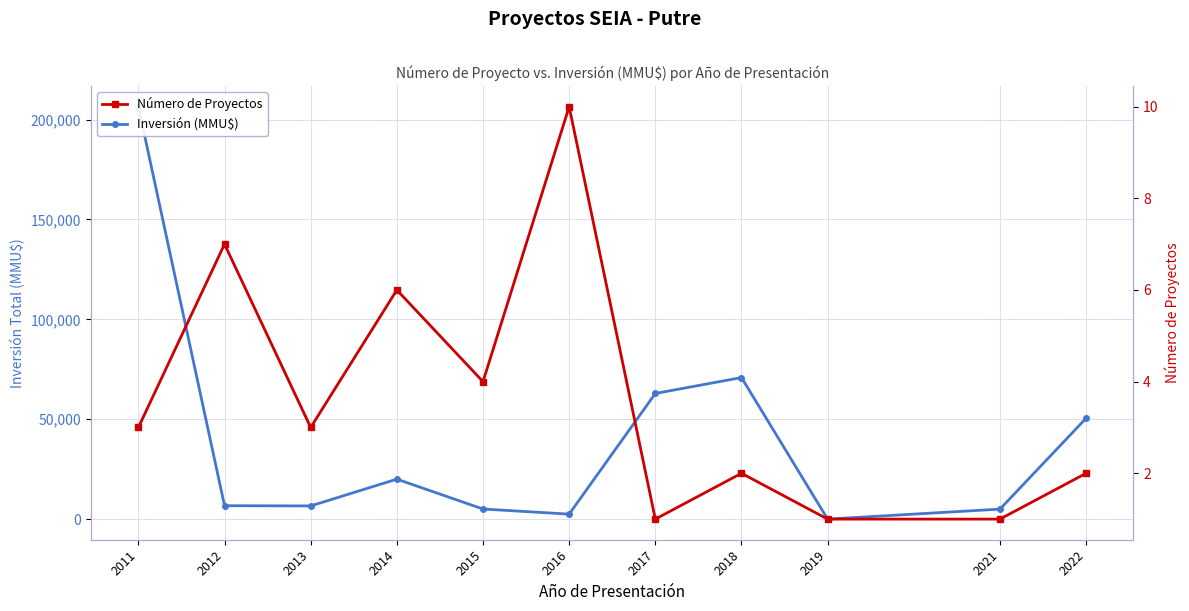

What is the sum of the Número de Proyectos values at 2022 and 2015?

6